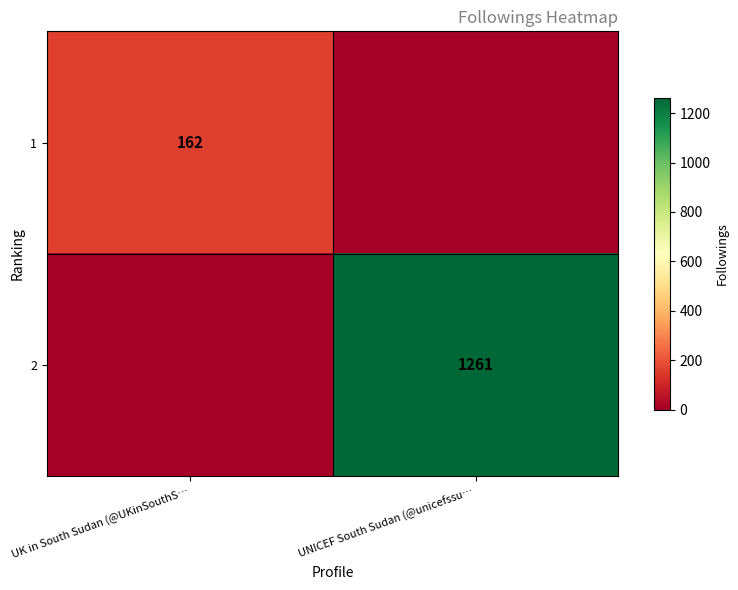

The 1 series shows 162 at UK in South Sudan (@UKinSouthS…. True or false?

True